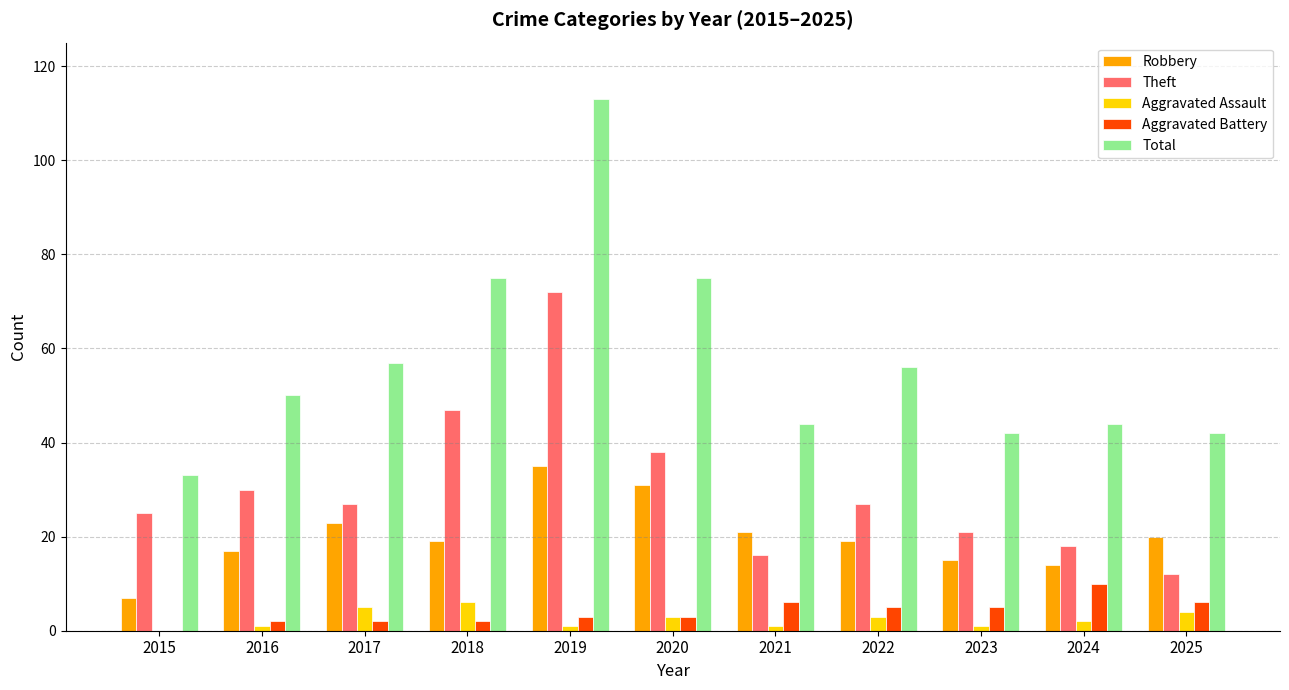

At which label is Robbery closest to 21?

2021